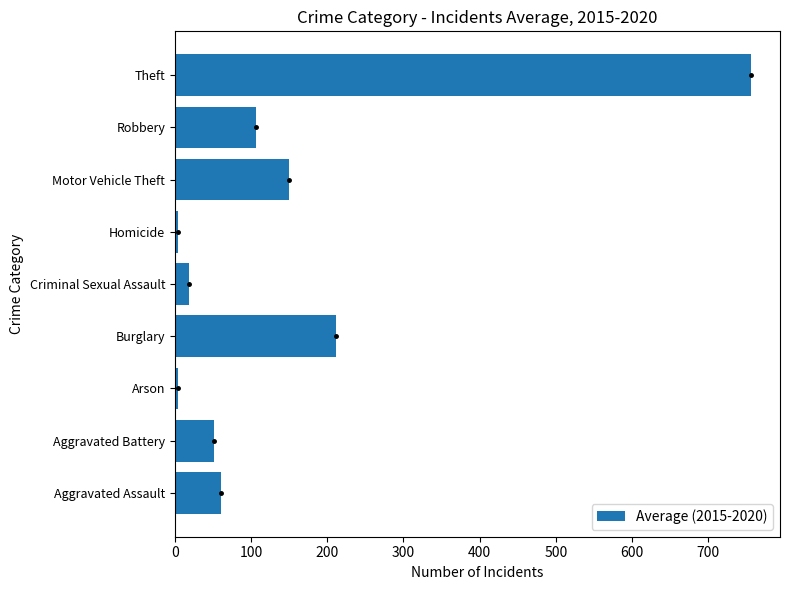

What is the average value?

151.4